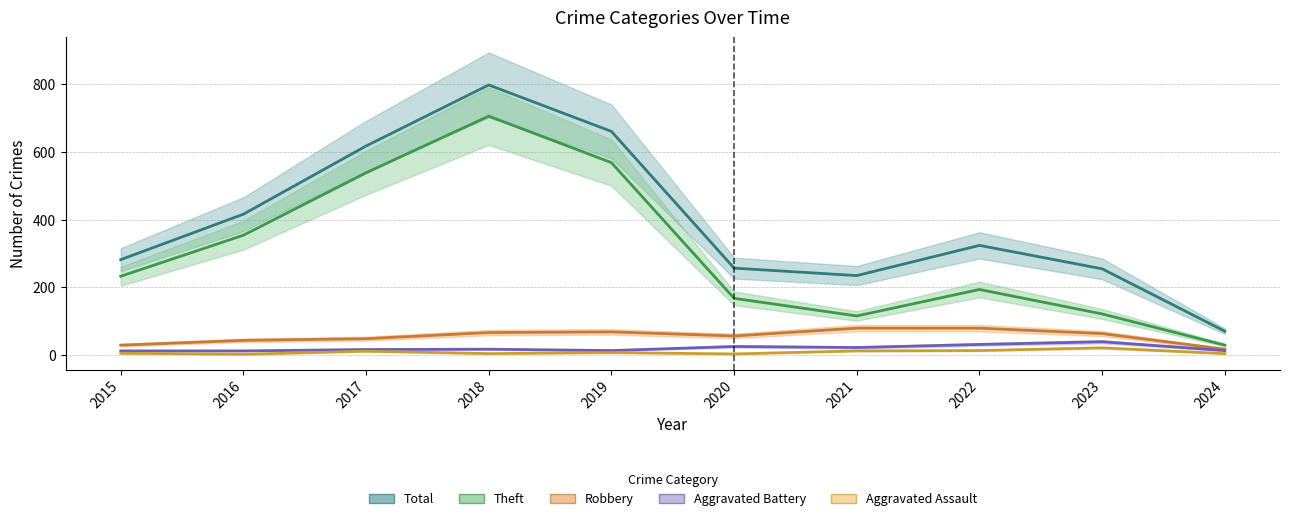

Is this an area chart (filled region under the line)?

No